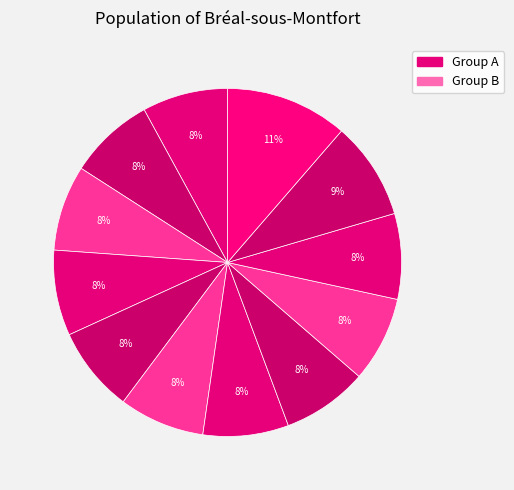

Which slice is the smallest?

12